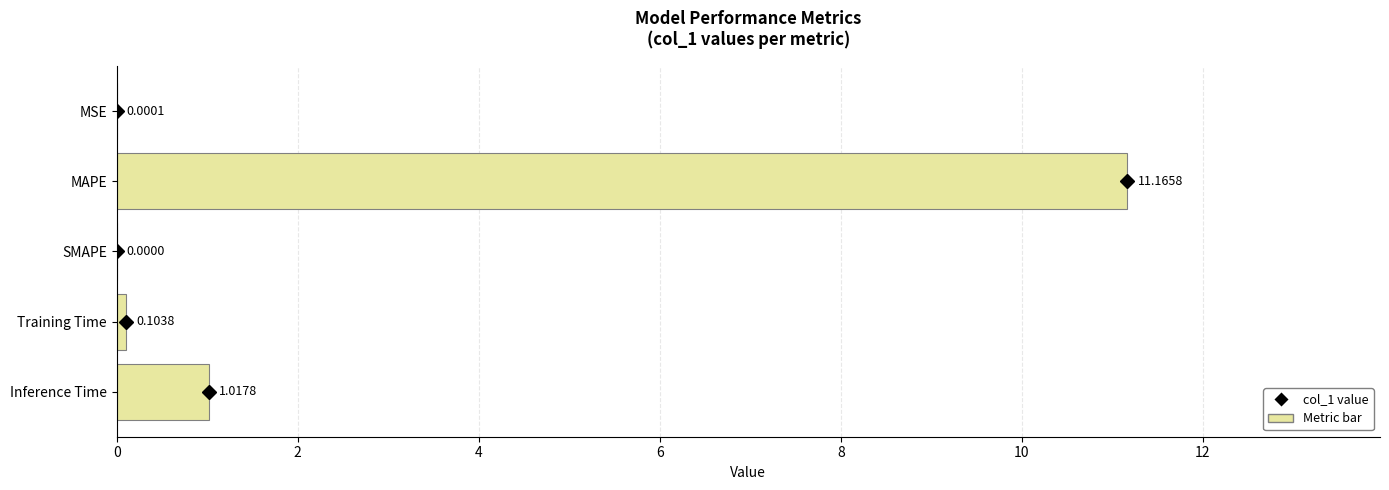

Does the chart contain stacked bars?

No